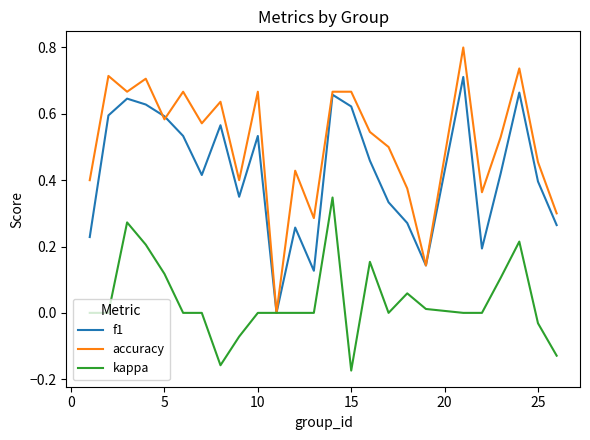

Which series has the largest total across all categories?

accuracy